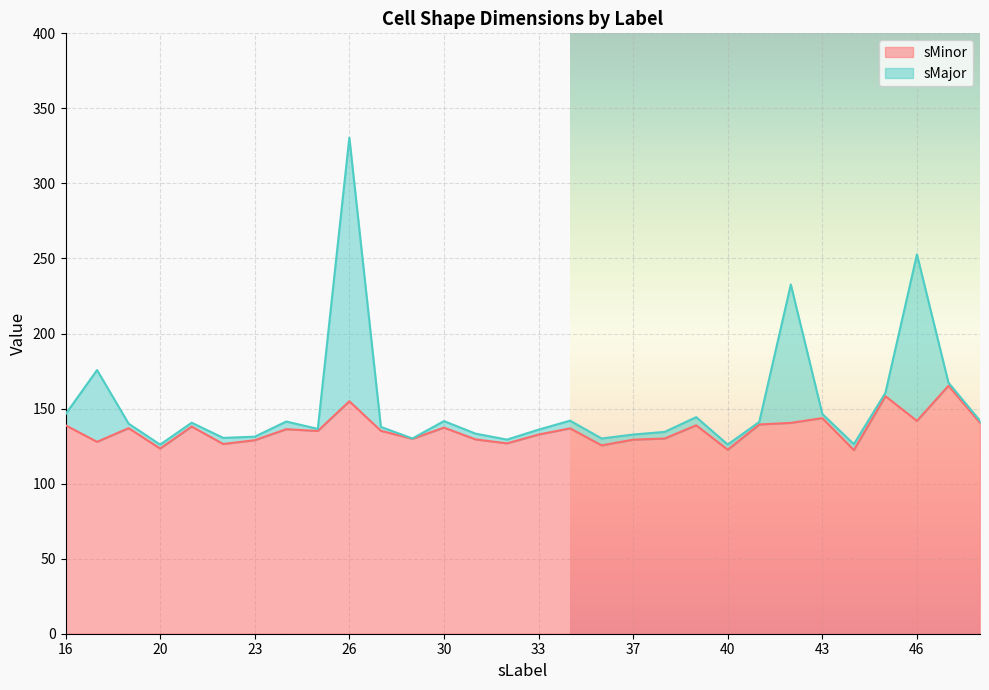

Reading left to right, extract all data points from this chart.

sMinor: 16=138.9	18=127.8	19=137.0	20=123.4	21=138.0	22=126.4	23=128.9	24=136.3	25=135.1	26=154.9	27=135.2	29=129.9	30=137.3	31=129.5	32=126.8	33=132.7	34=136.8	36=125.5	37=129.3	38=130.0	39=138.9	40=122.6	41=139.4	42=140.5	43=143.6	44=122.3	45=158.3	46=141.8	47=165.2	48=140.6
sMajor: 16=146.2	18=175.7	19=139.9	20=126.0	21=140.6	22=130.5	23=131.3	24=141.4	25=136.5	26=330.5	27=137.8	29=130.1	30=141.7	31=133.3	32=129.3	33=136.0	34=141.9	36=130.1	37=132.7	38=134.5	39=144.3	40=126.0	41=141.1	42=232.7	43=146.4	44=126.3	45=160.5	46=252.7	47=167.2	48=141.9